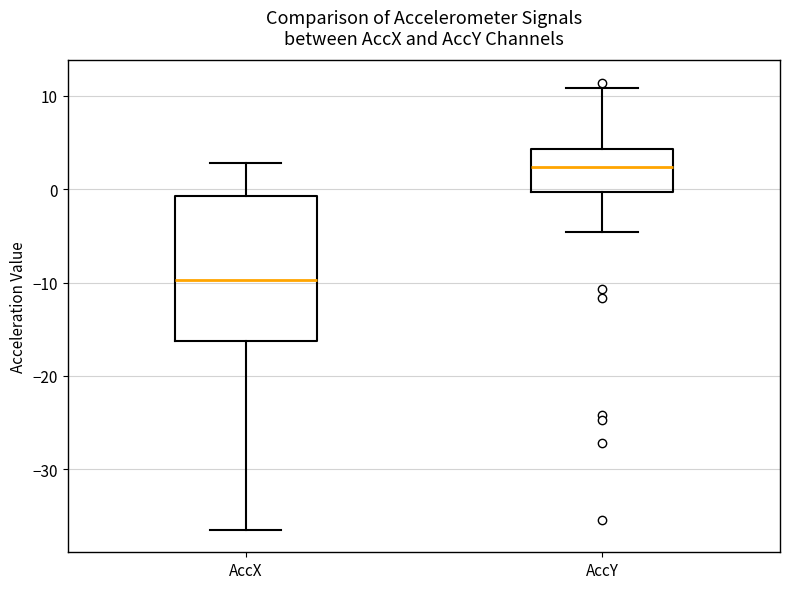

Which box has the lowest median line?

AccX